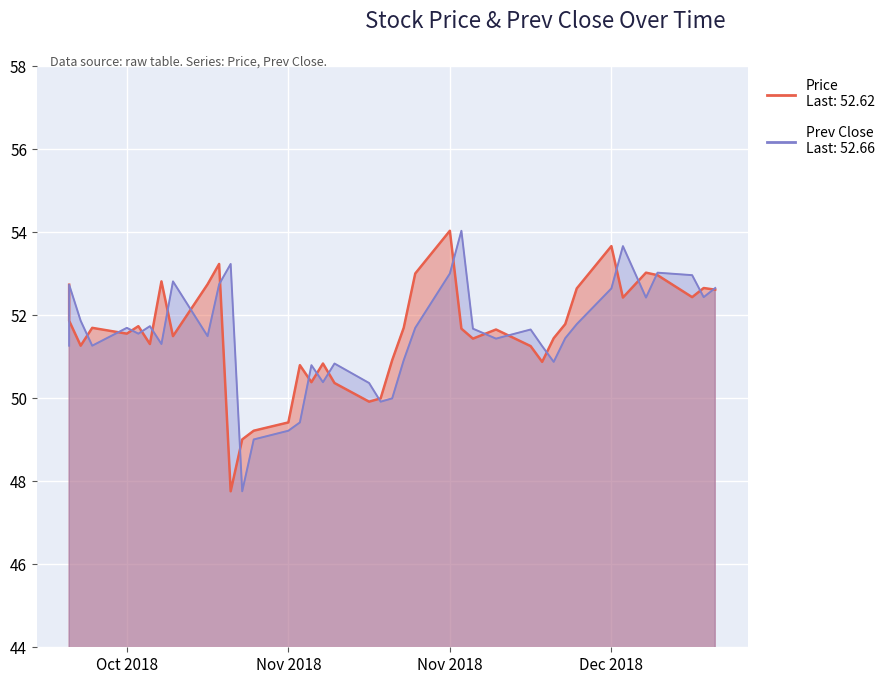

How many intersections are there between Price and Prev Close?

23